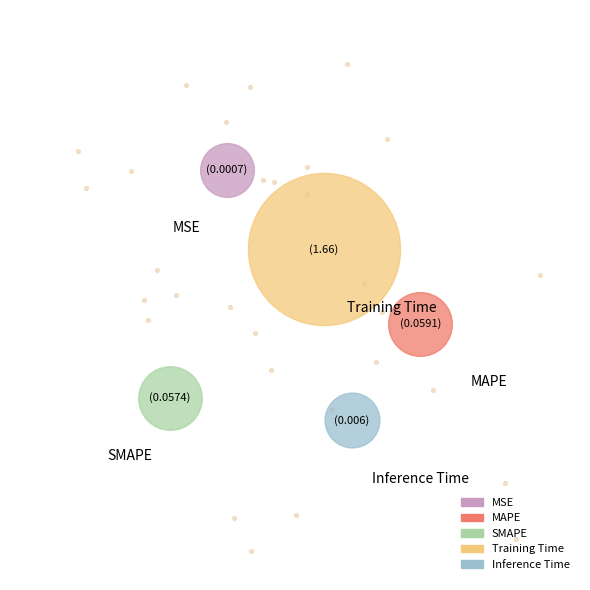

Rank the categories by value from lowest to highest.

MSE, Inference Time, SMAPE, MAPE, Training Time